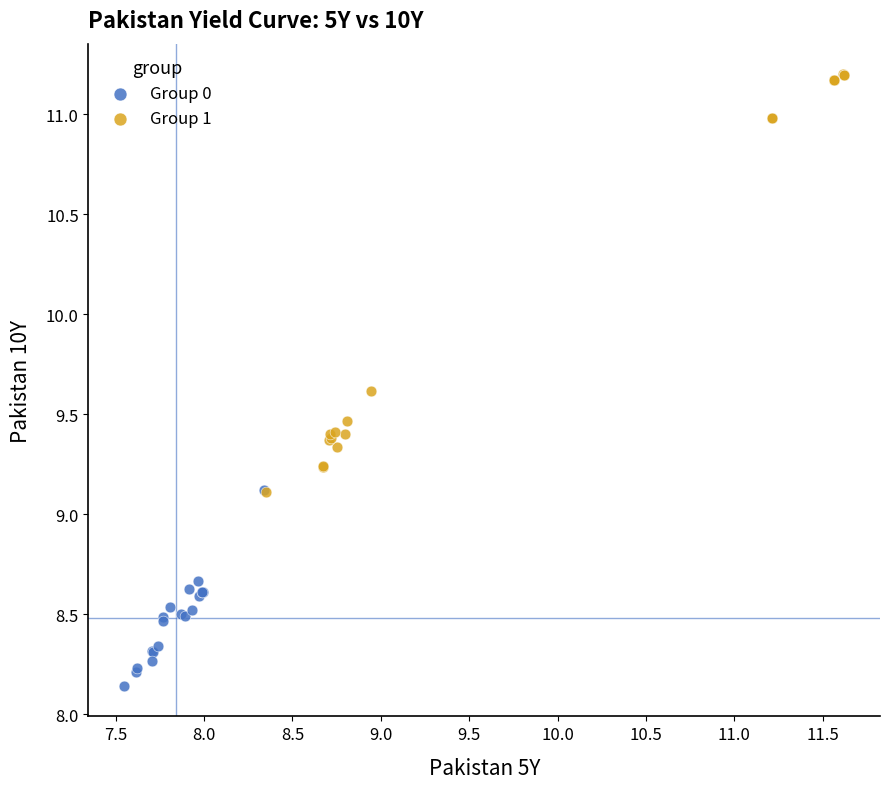

Which series contains the lowest Y value?

Group 0